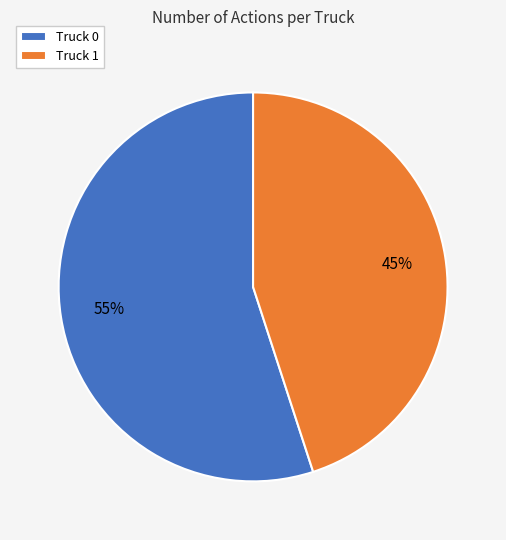

What is the smallest slice in the pie chart?

Truck 1